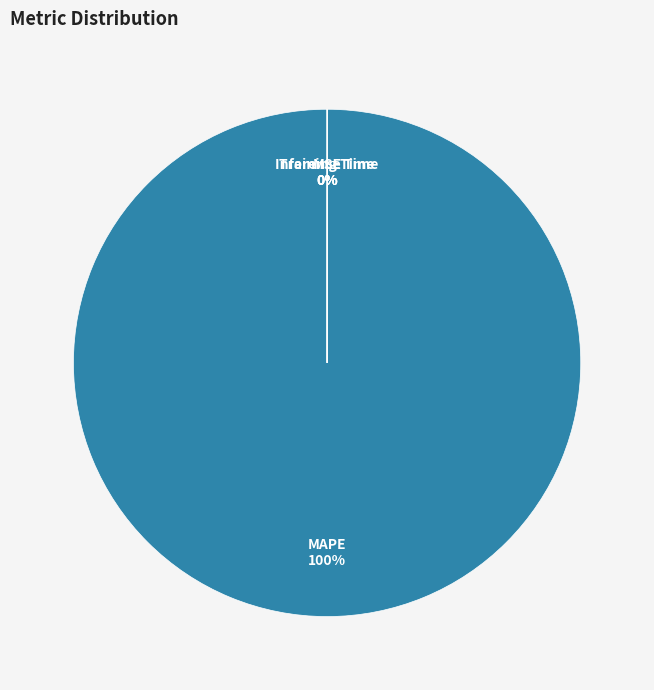

The Inference Time slice represents 0% of the pie. True or false?

True